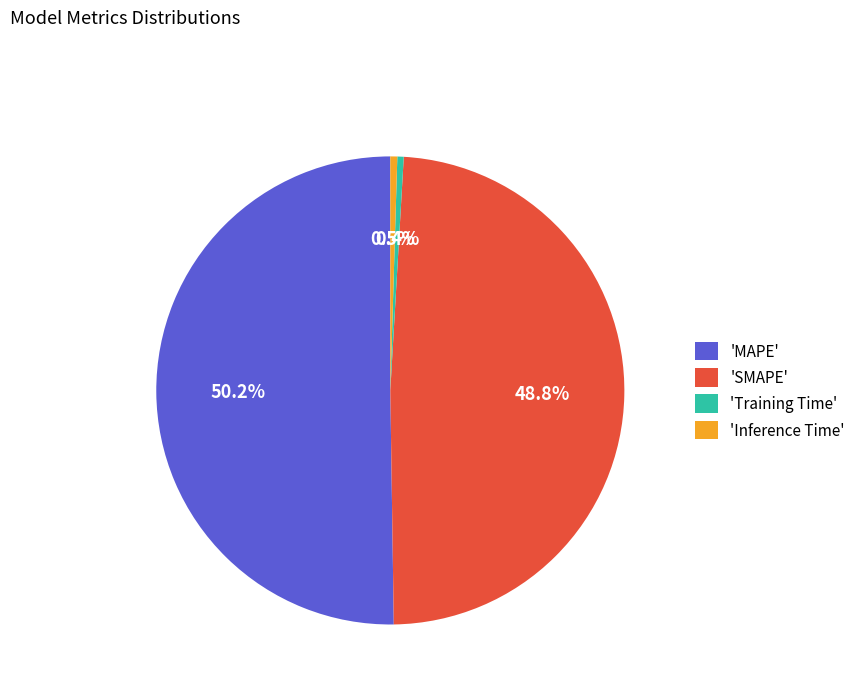

Which category has the biggest portion of the pie?

'MAPE'